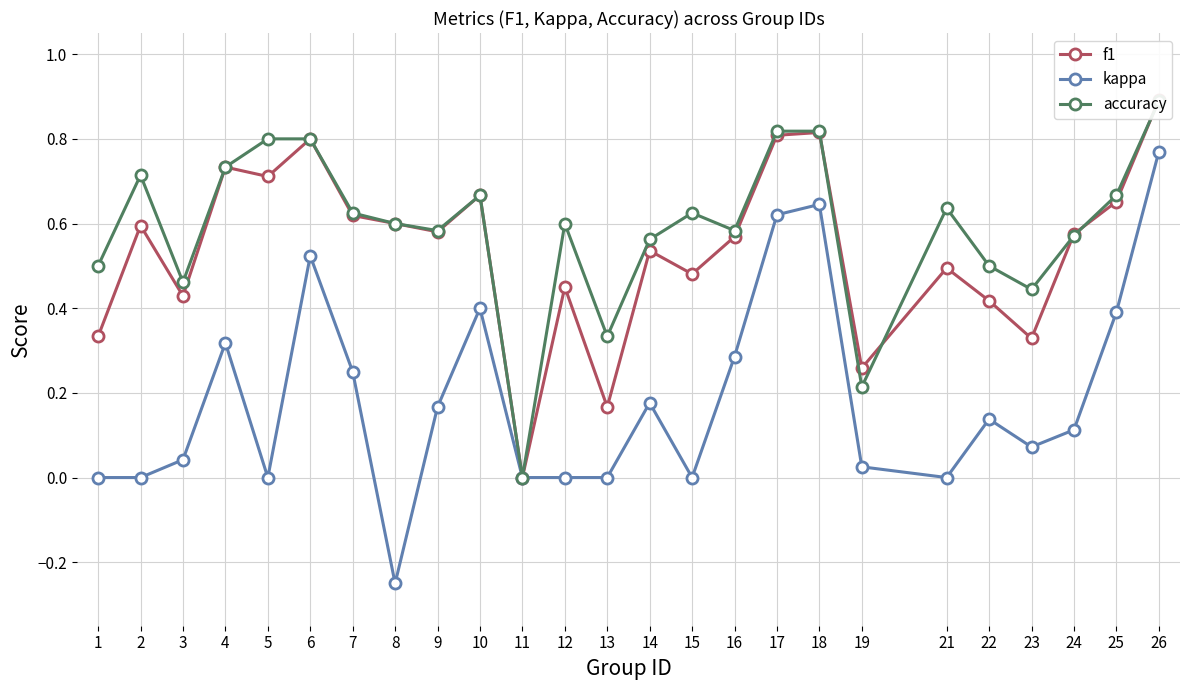

Reading left to right, extract all data points from this chart.

f1: 1=0.3	2=0.6	3=0.4	4=0.7	5=0.7	6=0.8	7=0.6	8=0.6	9=0.6	10=0.7	11=0.0	12=0.5	13=0.2	14=0.5	15=0.5	16=0.6	17=0.8	18=0.8	19=0.3	21=0.5	22=0.4	23=0.3	24=0.6	25=0.7	26=0.9
kappa: 1=0.0	2=0.0	3=0.0	4=0.3	5=0.0	6=0.5	7=0.2	8=-0.2	9=0.2	10=0.4	11=0.0	12=0.0	13=0.0	14=0.2	15=0.0	16=0.3	17=0.6	18=0.6	19=0.0	21=0.0	22=0.1	23=0.1	24=0.1	25=0.4	26=0.8
accuracy: 1=0.5	2=0.7	3=0.5	4=0.7	5=0.8	6=0.8	7=0.6	8=0.6	9=0.6	10=0.7	11=0.0	12=0.6	13=0.3	14=0.6	15=0.6	16=0.6	17=0.8	18=0.8	19=0.2	21=0.6	22=0.5	23=0.4	24=0.6	25=0.7	26=0.9